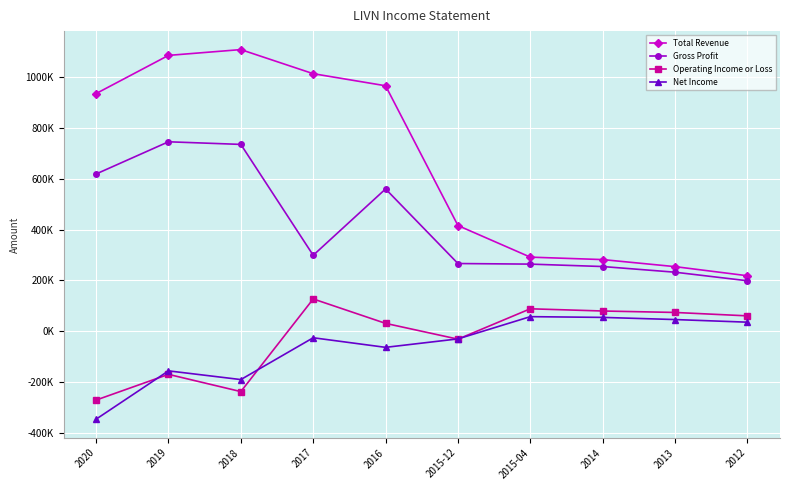

What are all the series names shown in the legend?

Total Revenue, Gross Profit, Operating Income or Loss, Net Income